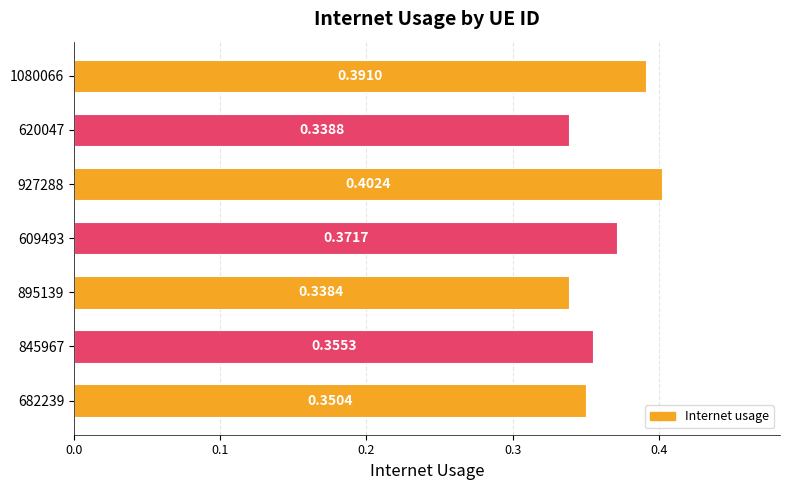

What is the sum of the values at 609493 and 682239?

0.7